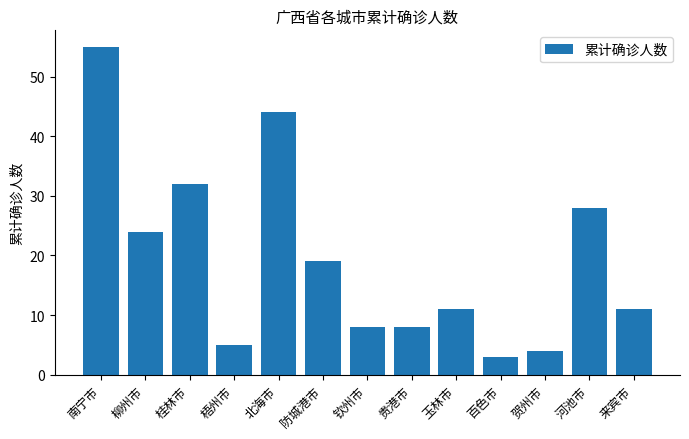

Reading left to right, list all the values displayed in this chart.

55	24	32	5	44	19	8	8	11	3	4	28	11